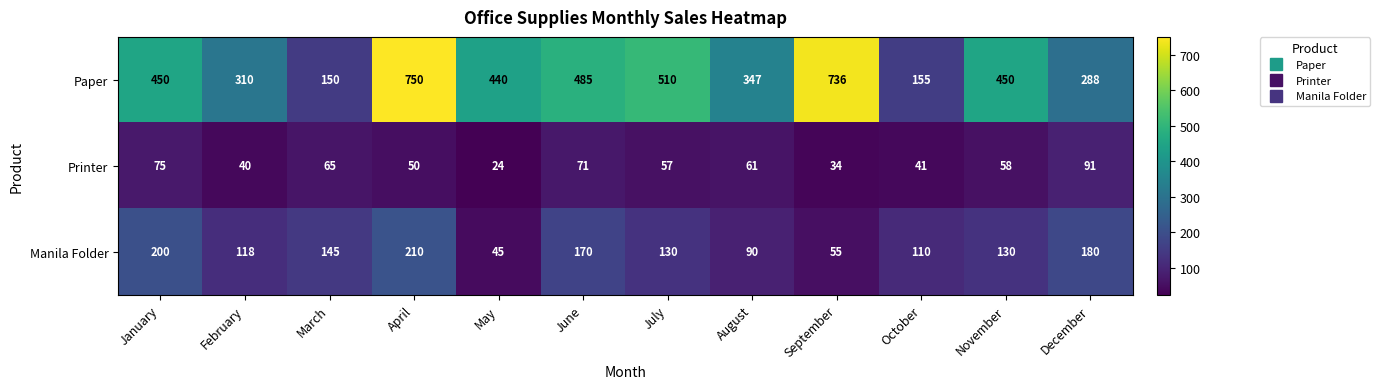

Rank the series by their average value, from lowest to highest.

Printer, Manila Folder, Paper